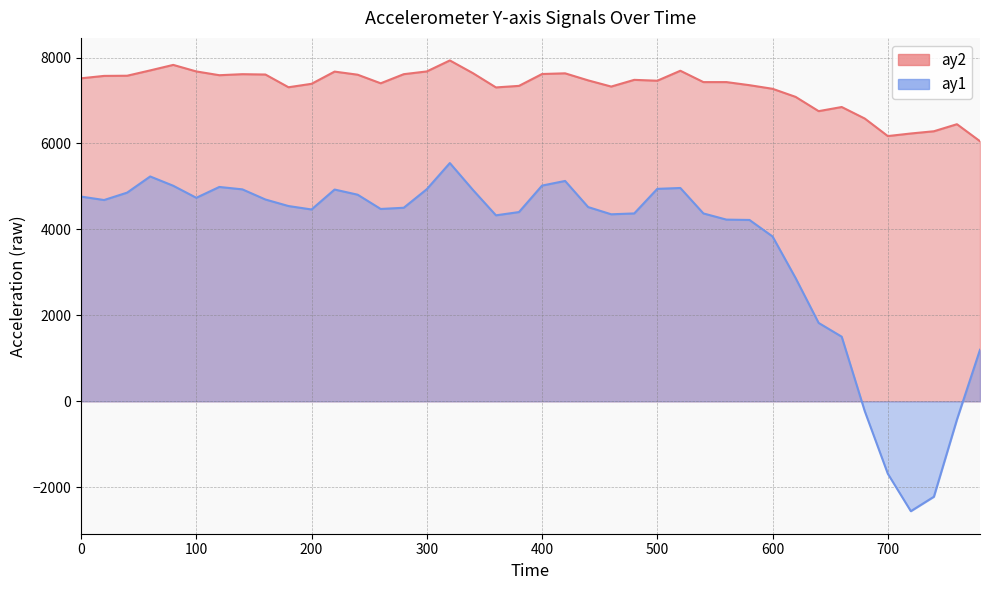

How many lines are shown in the chart?

2